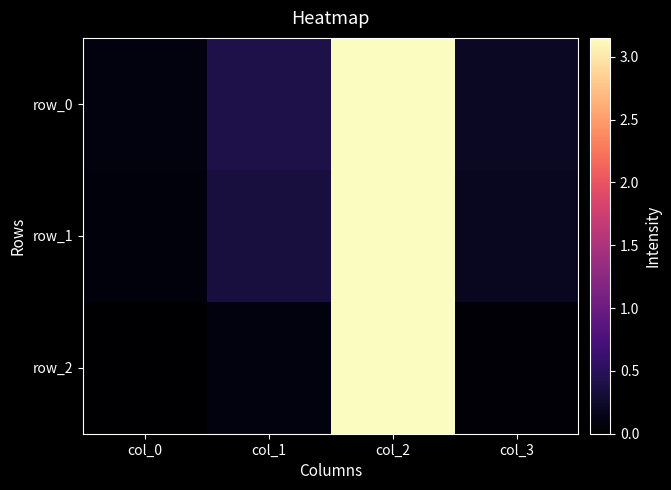

What is the minimum value for row_0?

0.1